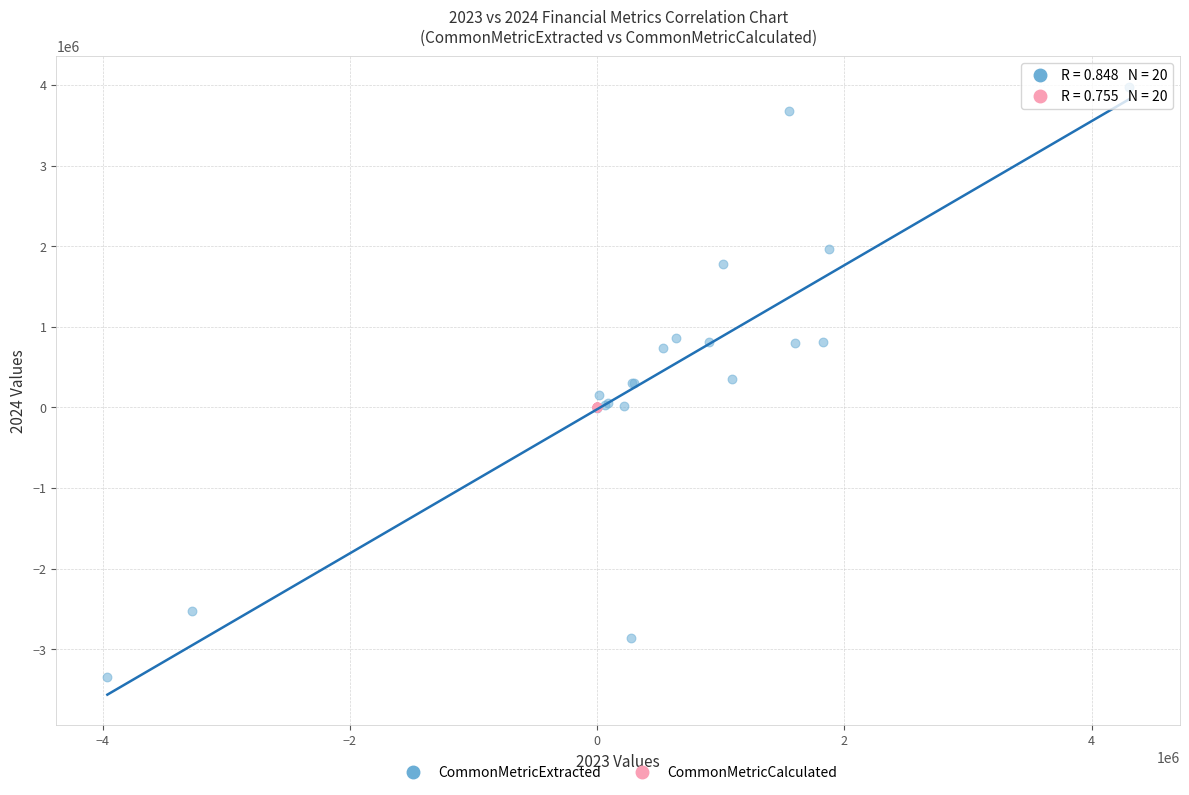

Which series reaches the maximum Y coordinate?

CommonMetricExtracted